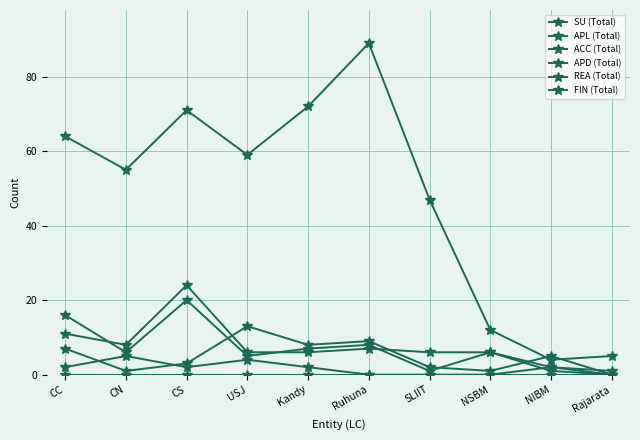

True or false: APD (Total) has more than 1 interior local peaks.

True